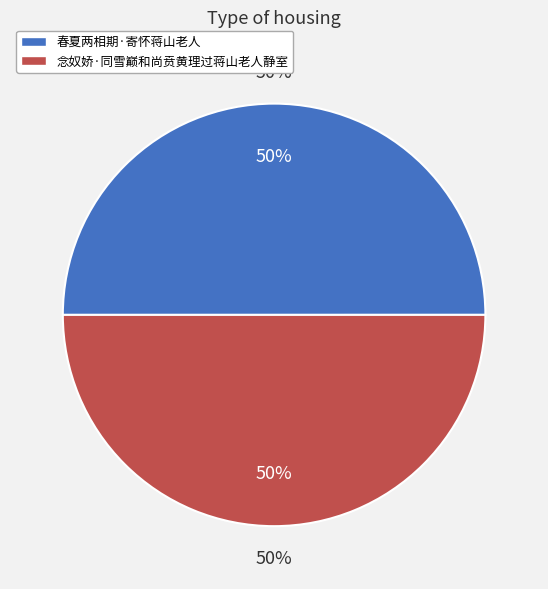

How many segments does this pie chart have?

2